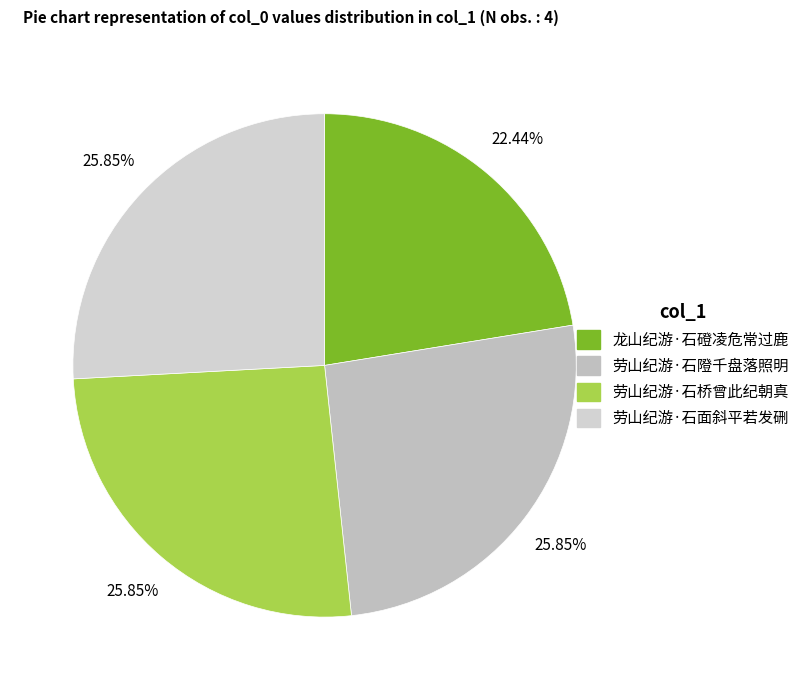

Is it true that 劳山纪游·石桥曾此纪朝真 is 26% of the pie?

True